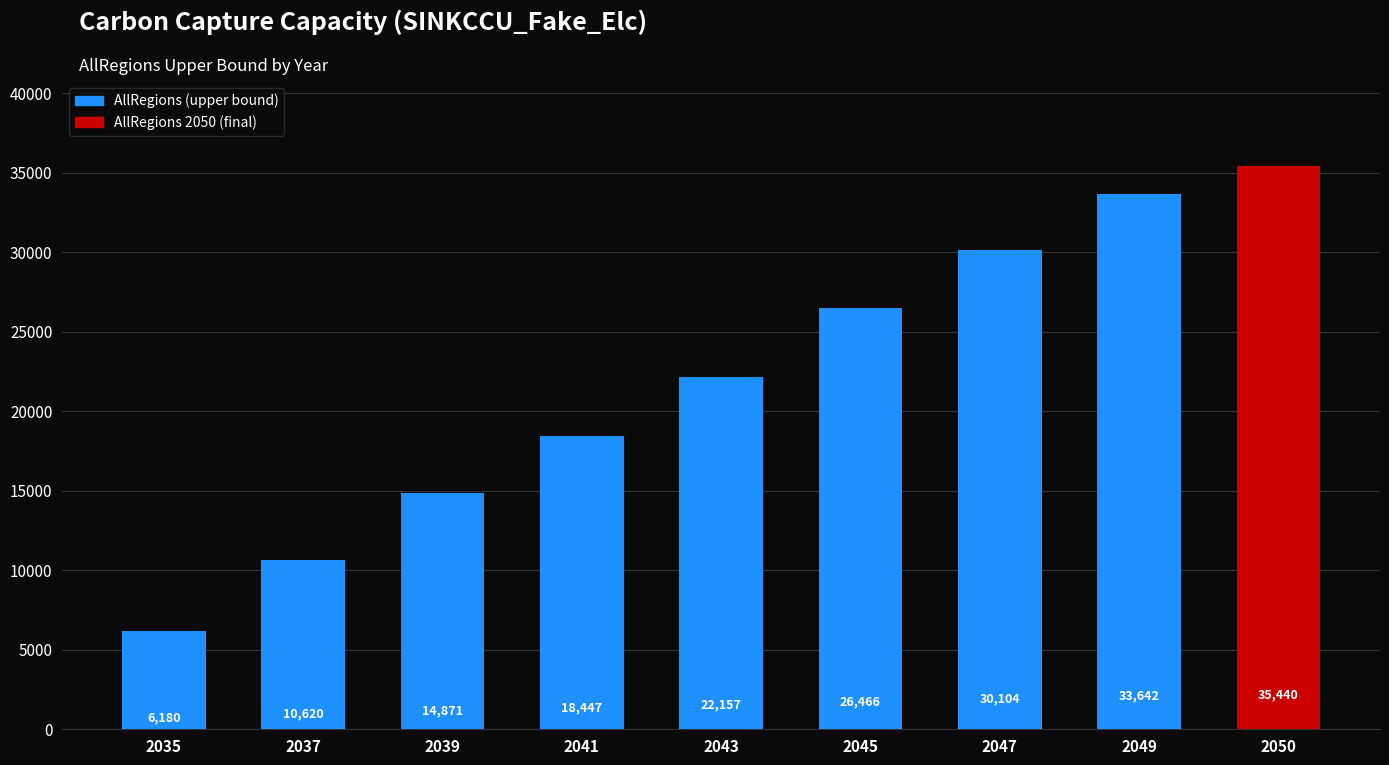

Between 2035 and 2039, which is larger?

2039